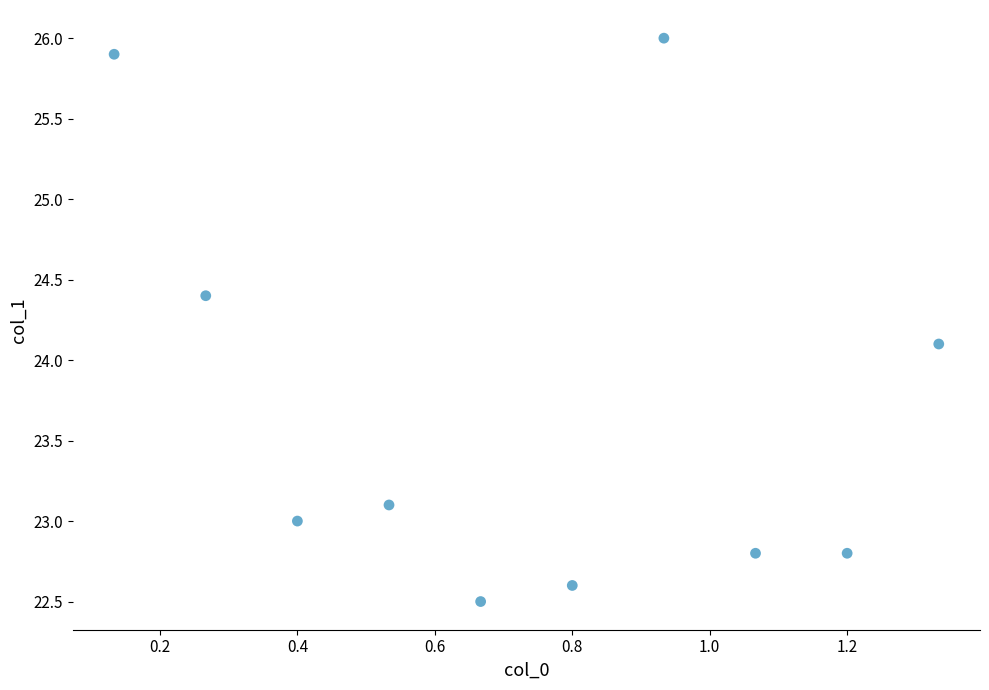

What is the average Y value?

23.7